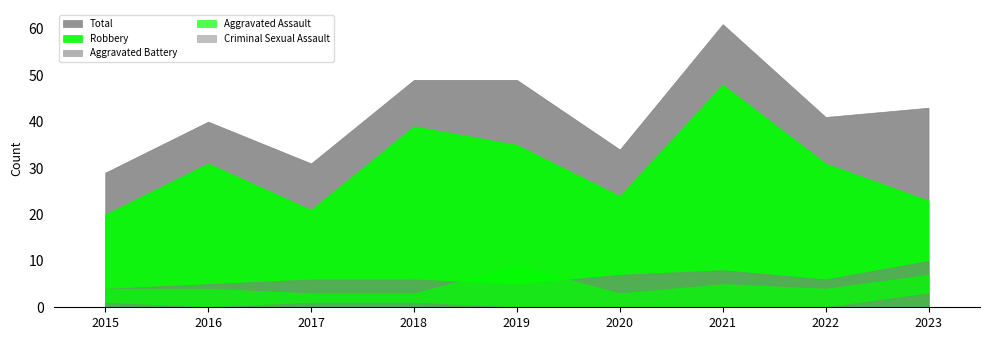

What is the value of the Aggravated Assault point at the 7th from the left?

5